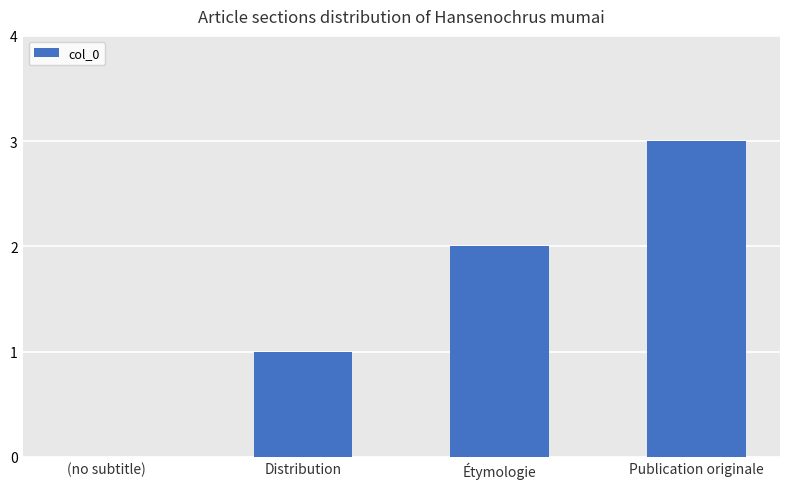

What is the difference between the values at Étymologie and (no subtitle)?

2